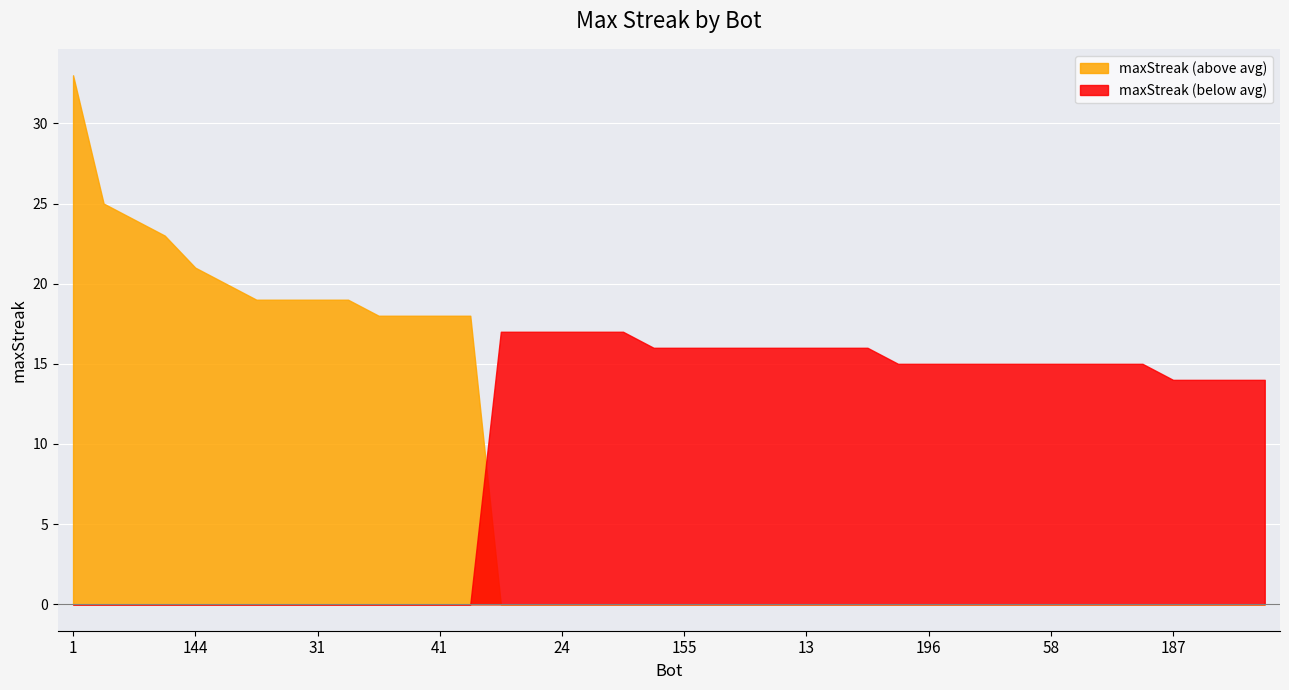

Is it true that the value at 148 is 8?

False